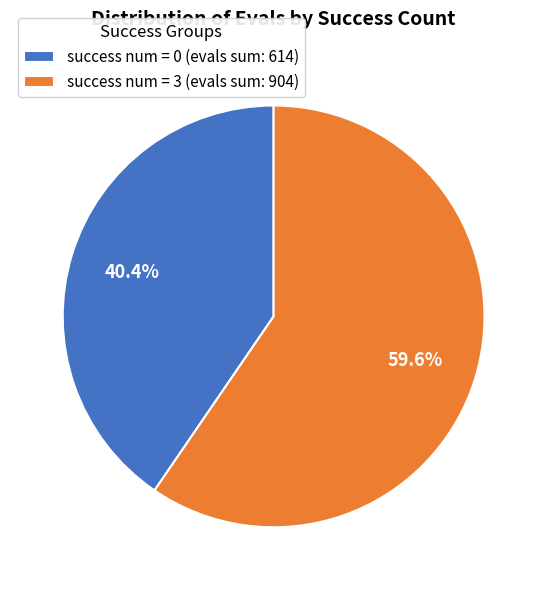

Which has a higher value, success num = 0 (evals sum: 614) or success num = 3 (evals sum: 904)?

success num = 3 (evals sum: 904)